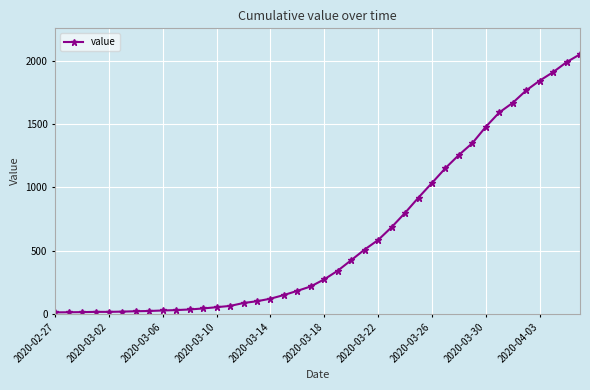

What is the greatest value displayed?

2049